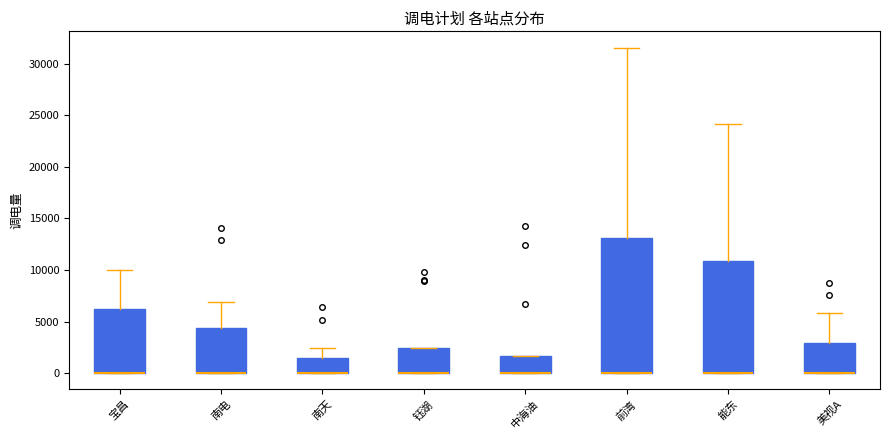

Where does the upper whisker of the box for 前湾 end on the y-axis? The values are not printed on the chart, so give them approximately, as read against the axis.

31500